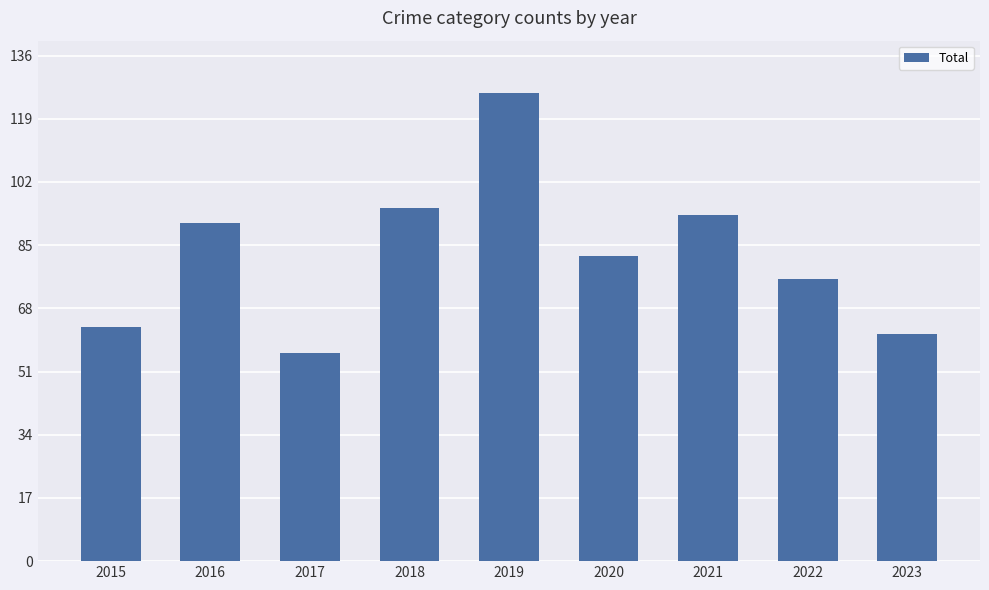

The chart shows a value of 91 at 2016. True or false?

True